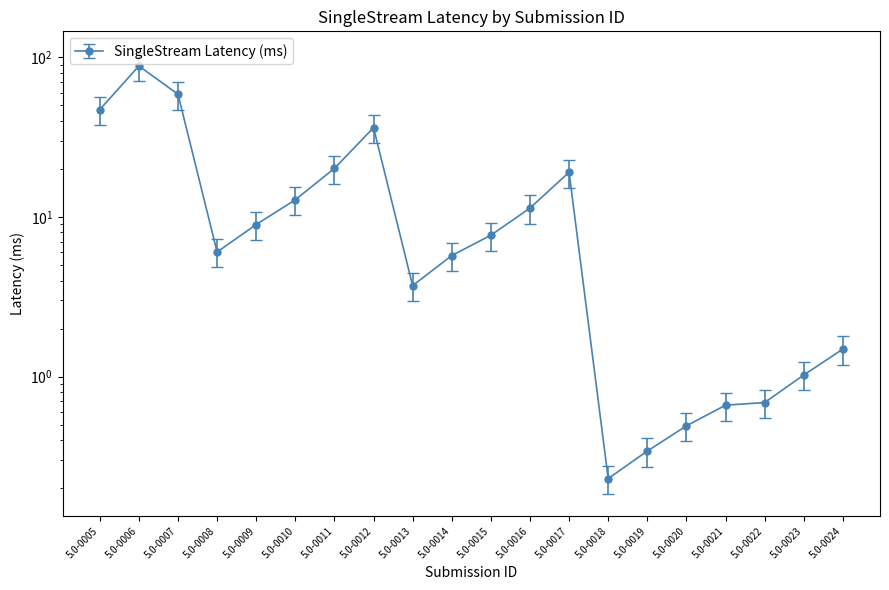

How many data points are less than 7?

10